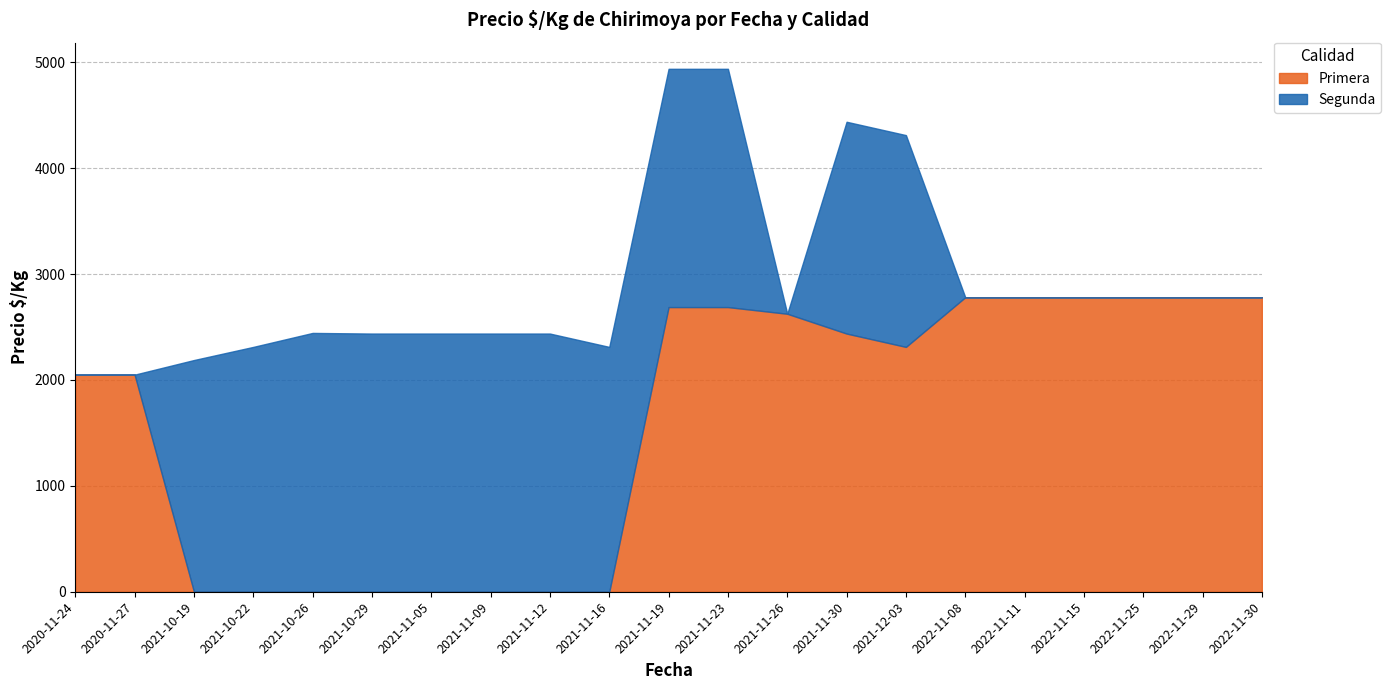

How many lines are shown in the chart?

2